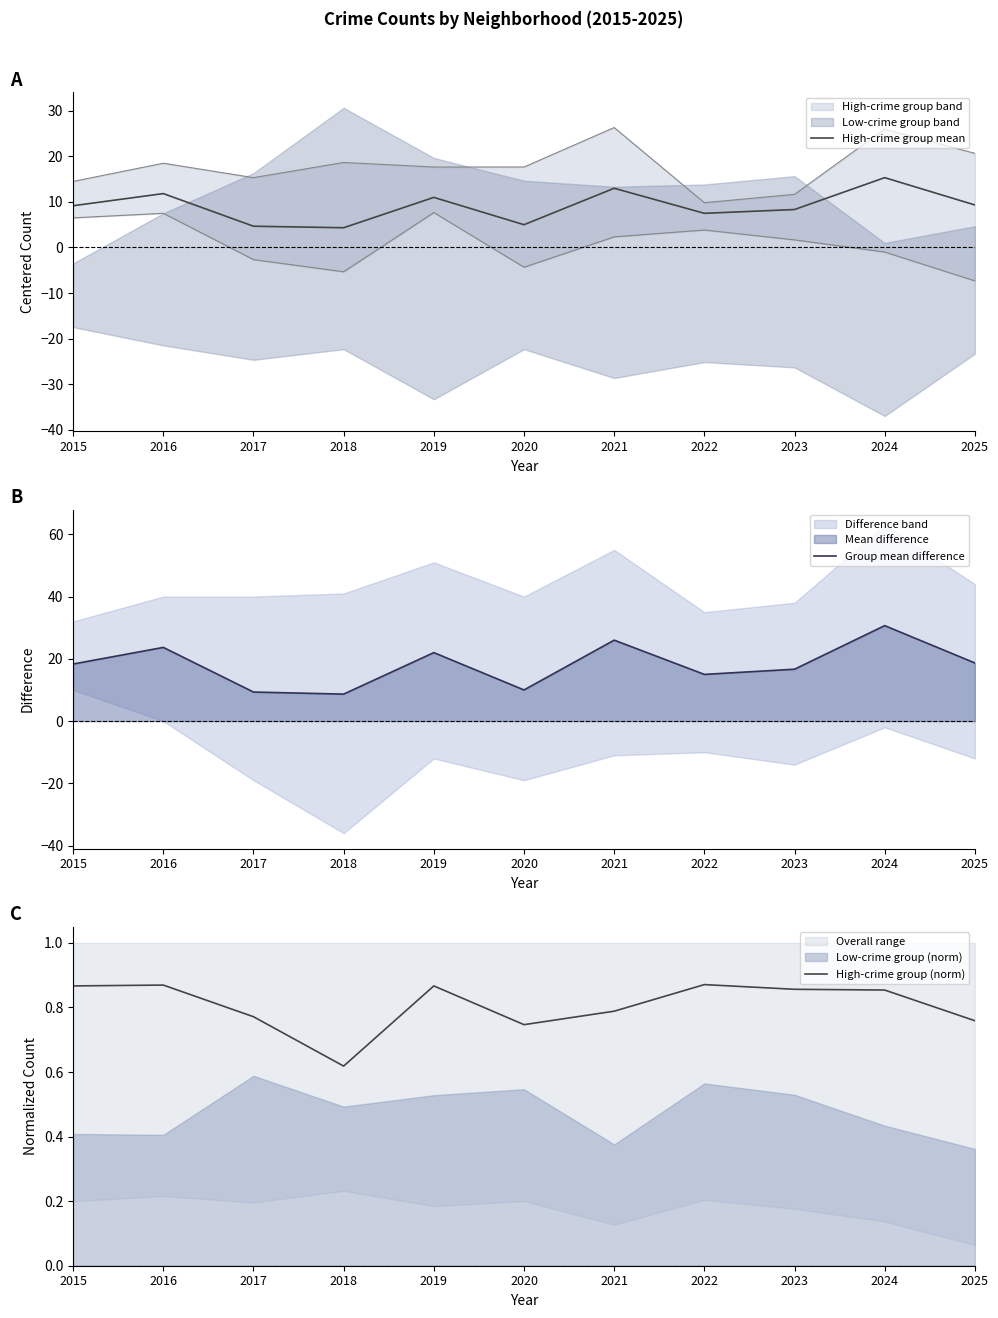

How many interior local peaks does the Group mean difference series have?

4